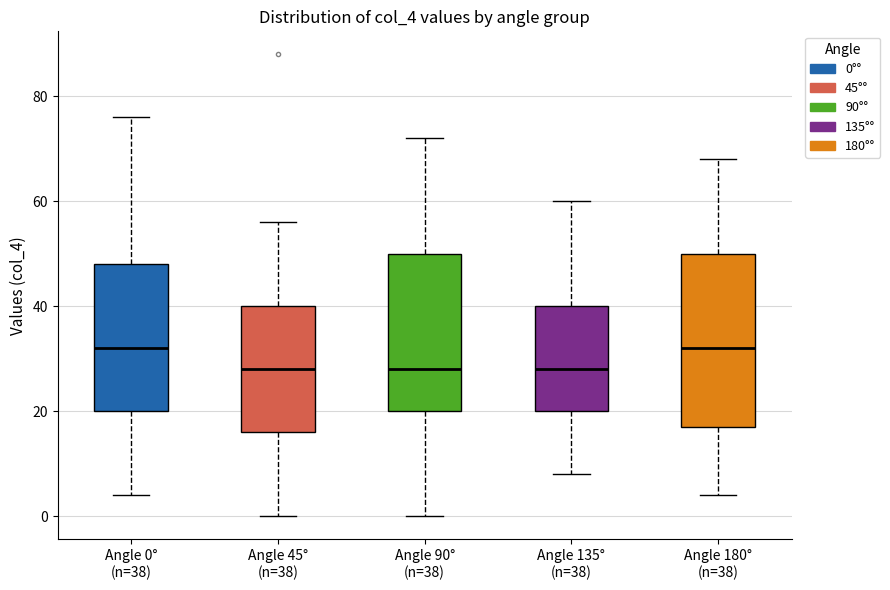

Reading left to right, read every box against the y-axis: the position of its median line, the range the box covers, and the ends of its whiskers. The values are not printed on the chart, so give them approximately, as read against the axis.

Angle 0° (n=38): median 32, box 20 to 48, whiskers 4 to 76
Angle 45° (n=38): median 28, box 16 to 40, whiskers 0 to 56
Angle 90° (n=38): median 28, box 20 to 50, whiskers 0 to 72
Angle 135° (n=38): median 28, box 20 to 40, whiskers 8 to 60
Angle 180° (n=38): median 32, box 18 to 50, whiskers 4 to 68